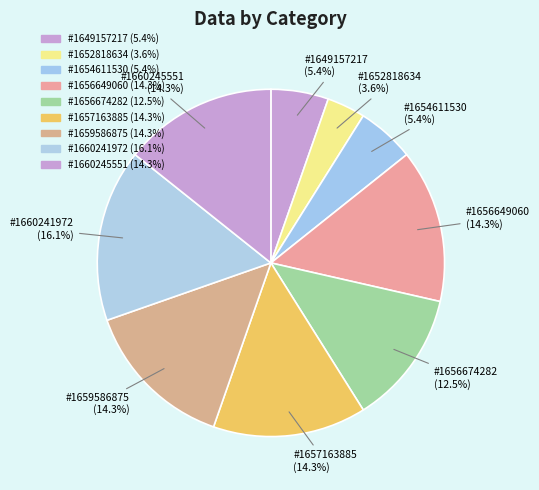

Is there any slice that represents more than half of the pie?

No